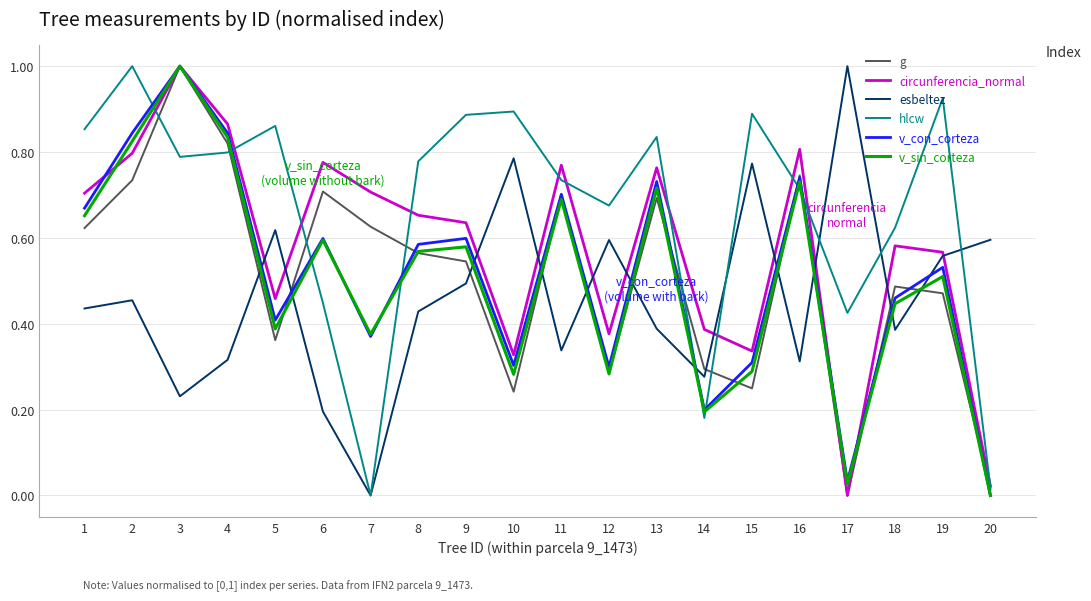

At which category does circunferencia_normal reach its first local valley?

5